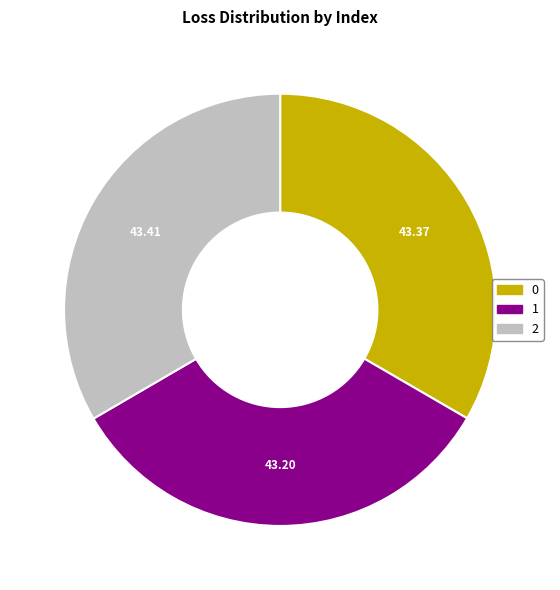

Do 1 and 0 together represent more than half of the pie?

Yes